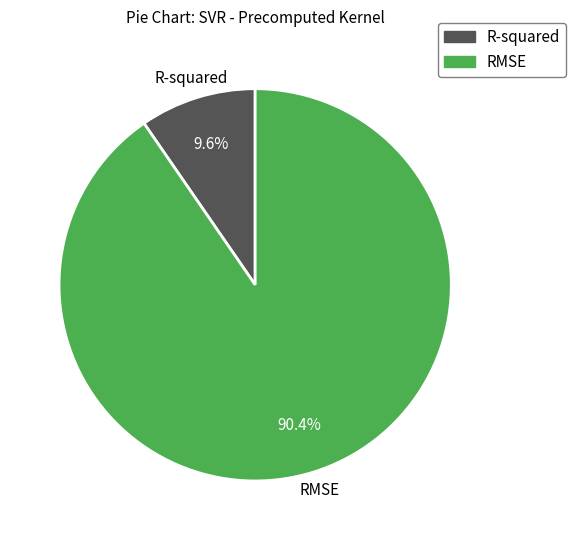

How many slices are in this pie chart?

2